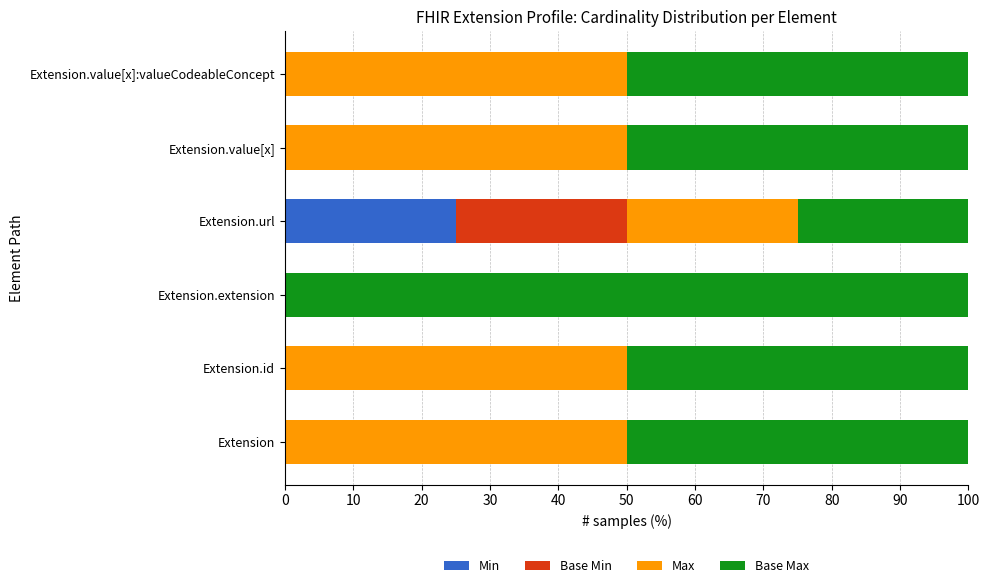

What are all the series names shown in the legend?

Min, Base Min, Max, Base Max